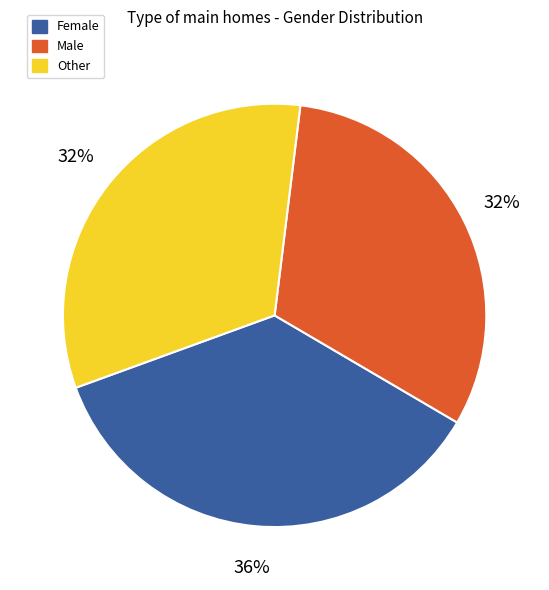

How many segments does this pie chart have?

3